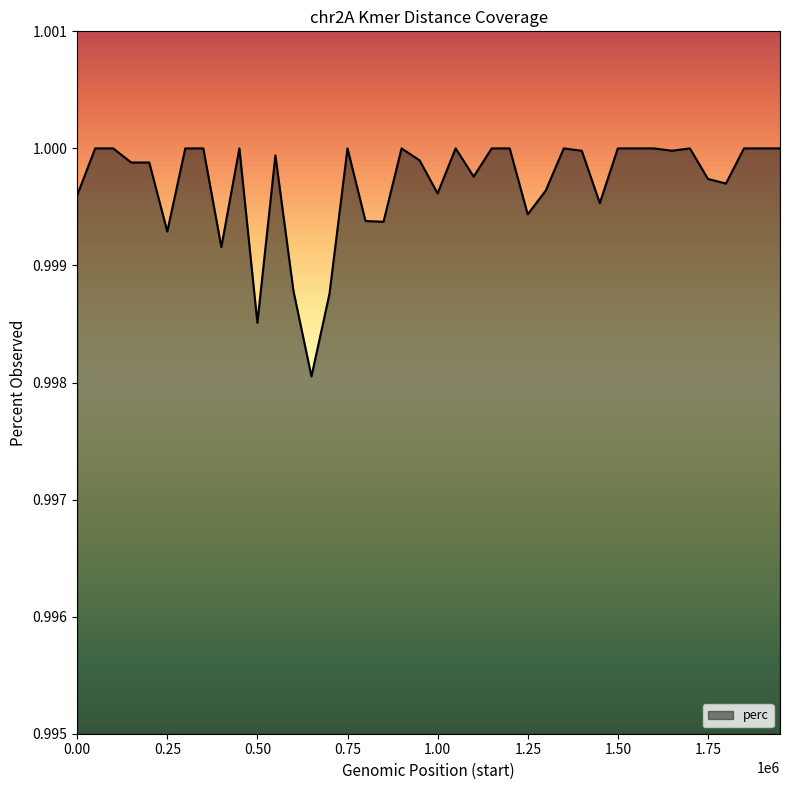

Reading left to right, transcribe all the data shown in this chart.

1.0	1.0	1.0	1.0	1.0	1.0	1.0	1.0	1.0	1.0	1.0	1.0	1.0	1.0	1.0	1.0	1.0	1.0	1.0	1.0	1.0	1.0	1.0	1.0	1.0	1.0	1.0	1.0	1.0	1.0	1.0	1.0	1.0	1.0	1.0	1.0	1.0	1.0	1.0	1.0